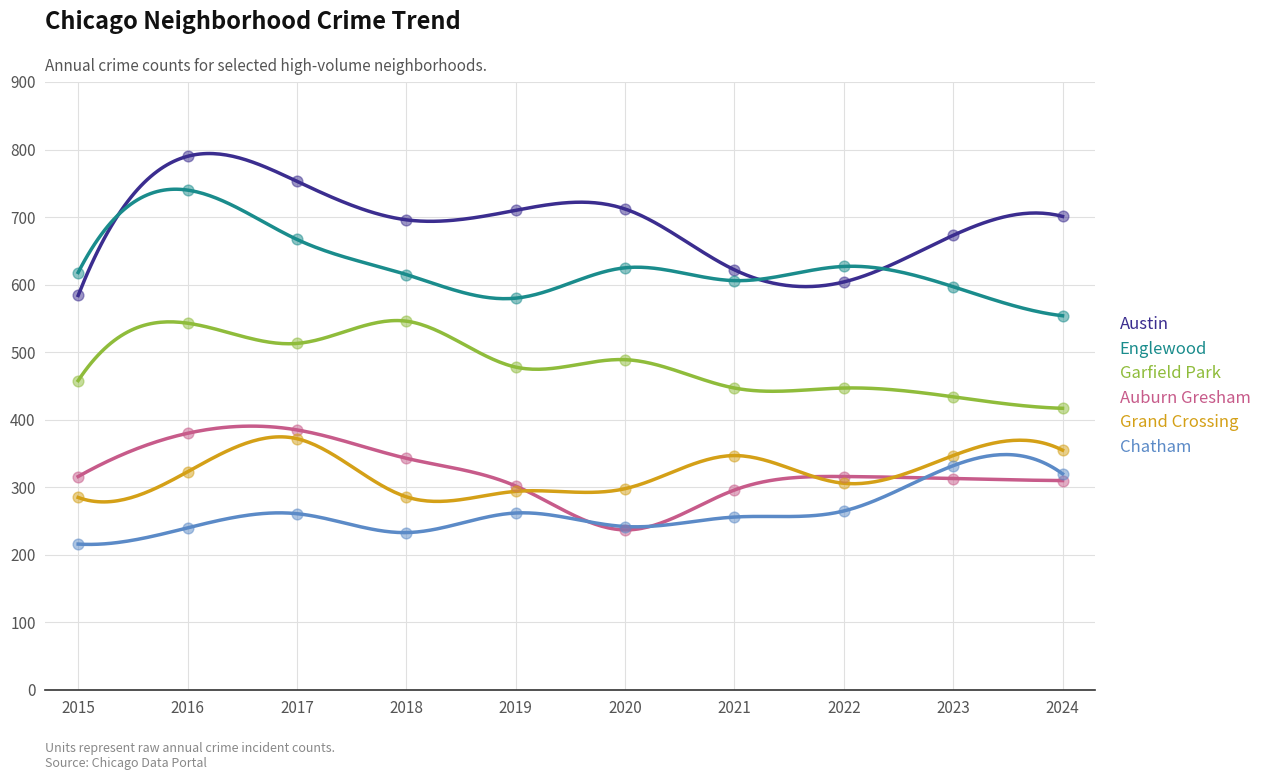

At which category is the sum across all series the highest?

2016